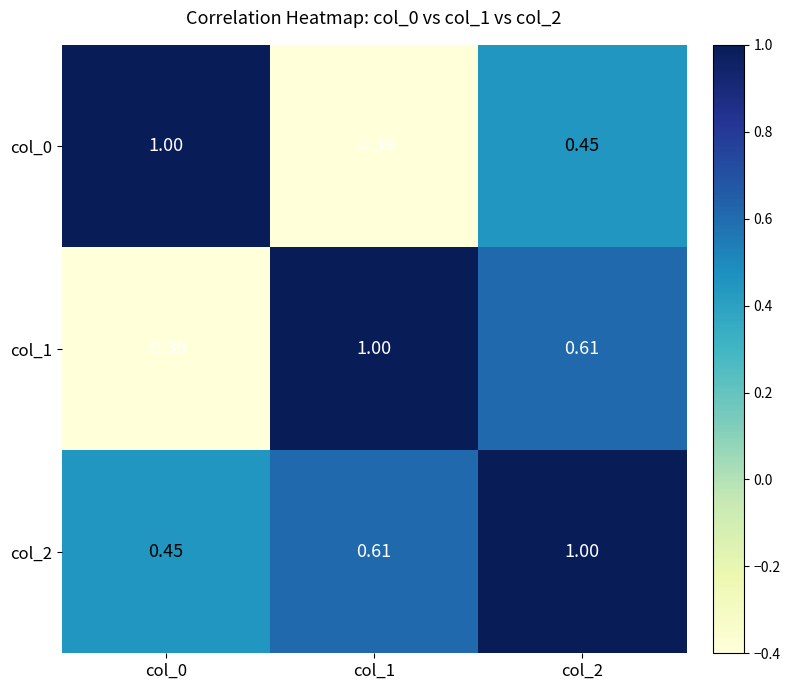

Is the value of col_2 at col_0 greater than the value of col_1 at col_1?

No